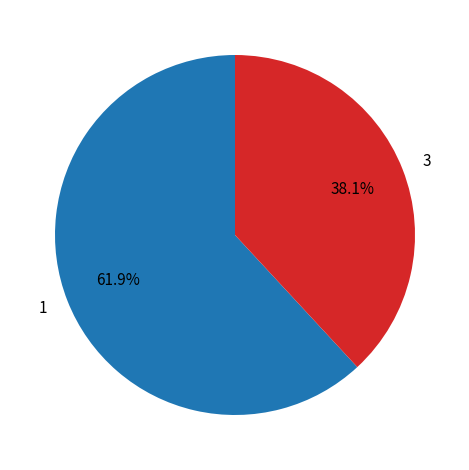

Count the number of slices in the pie.

2